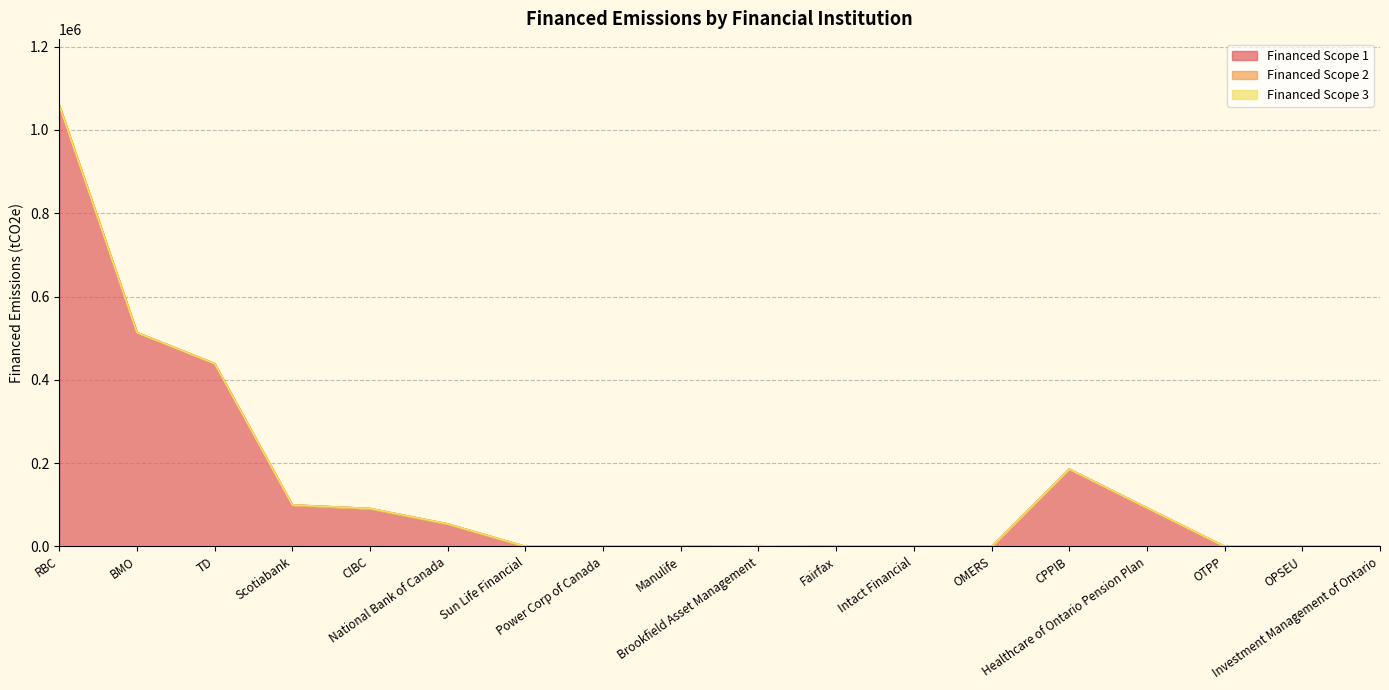

What is the maximum value shown in the chart?

1059491.7